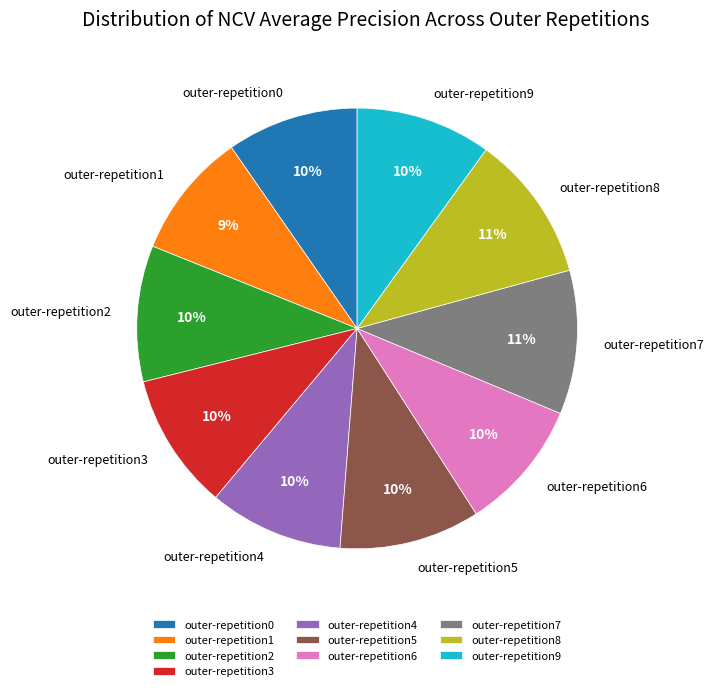

Does outer-repetition2 account for over 50% of the chart?

No